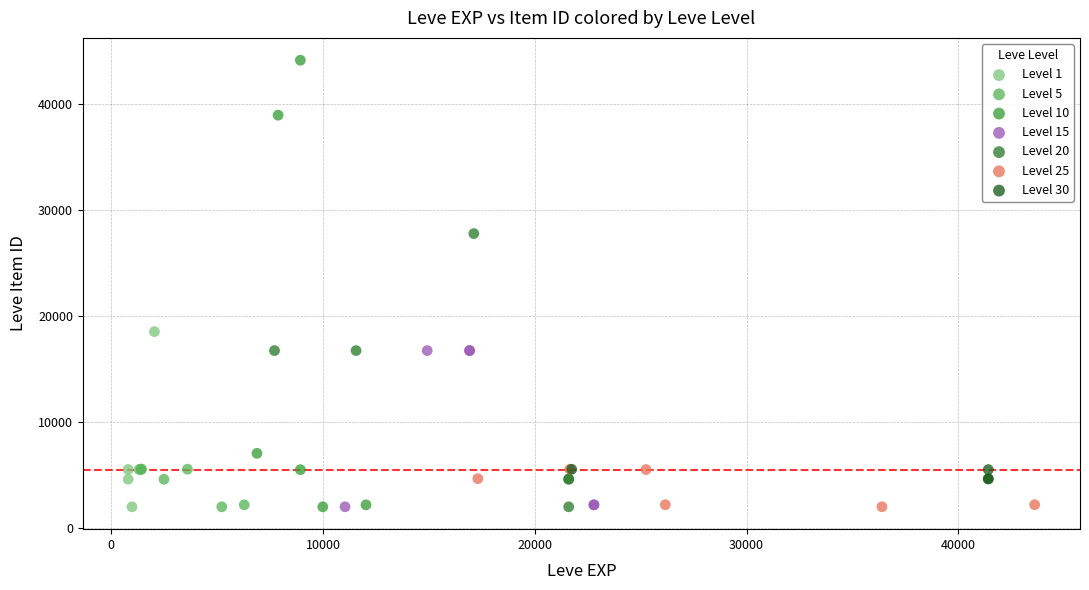

Which series has the largest Y range (max minus min)?

Level 10